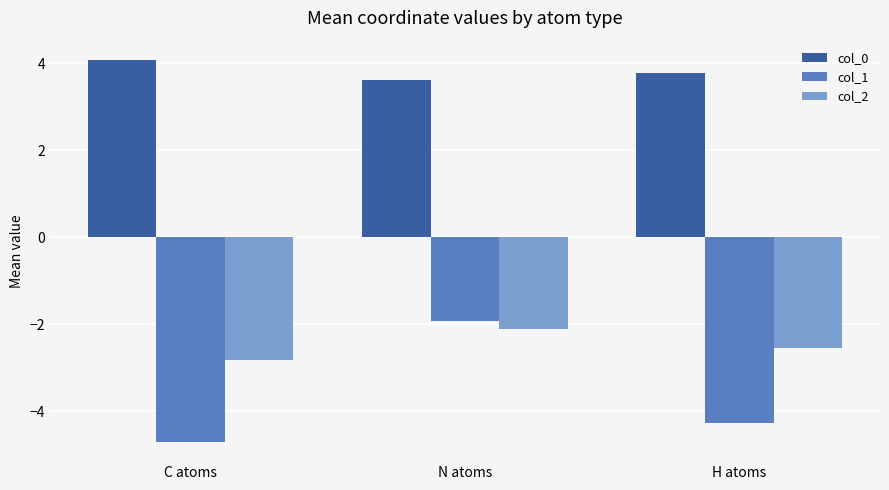

What is the difference between the col_0 values at N atoms and H atoms?

0.2